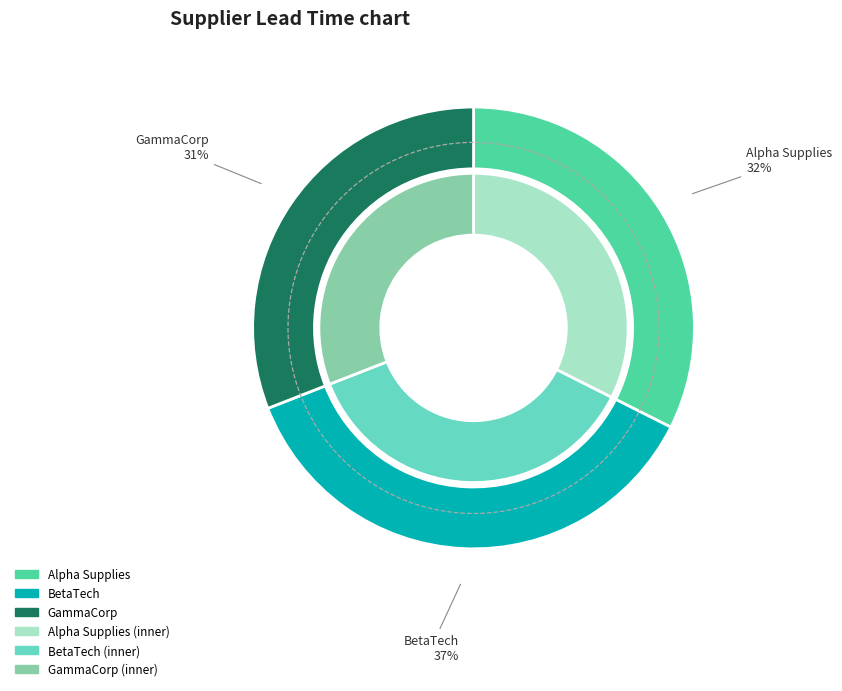

To the nearest percent, what portion does Alpha Supplies represent?

32%